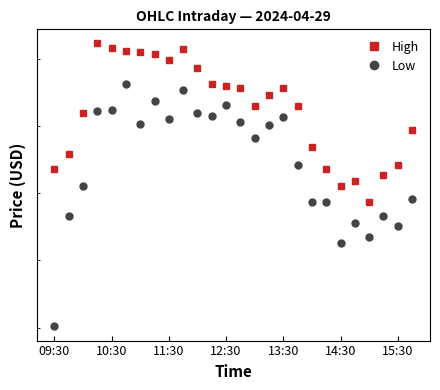

The value of High at 12:30 is 357.6. True or false?

True